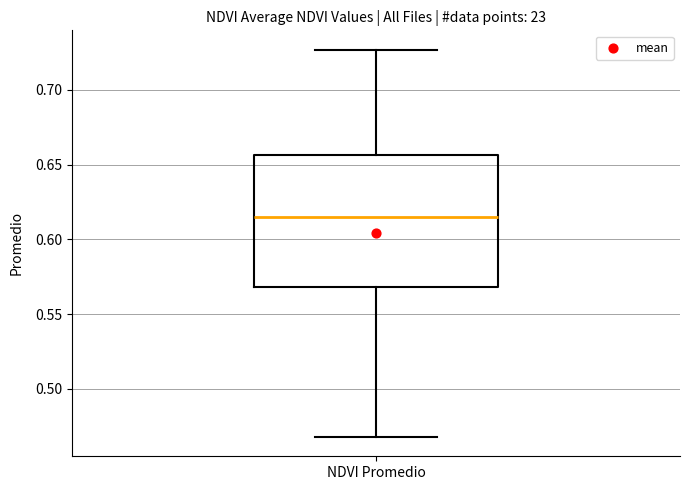

Transcribe this box plot: give where the median line is, the range the box spans, and where the two whiskers end, as read against the y-axis. The values are not printed on the chart, so give them approximately, as read against the axis.

median 0.615, box 0.570 to 0.655, whiskers 0.470 to 0.725